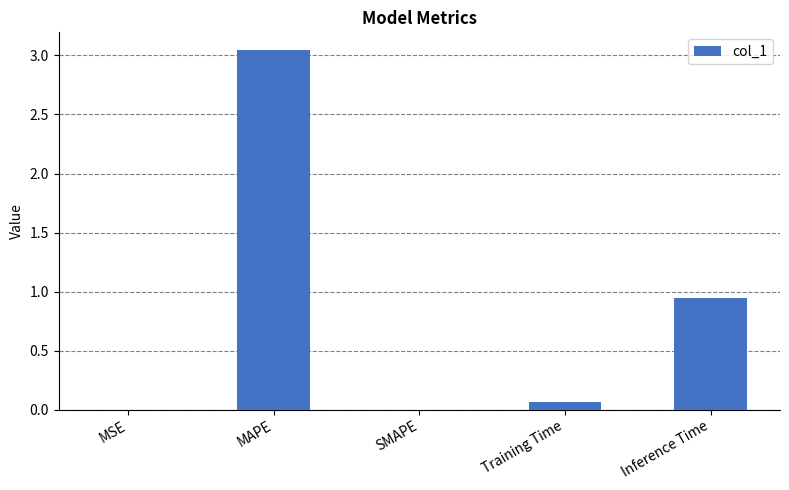

The chart shows a value of 0.0 at MSE. True or false?

True